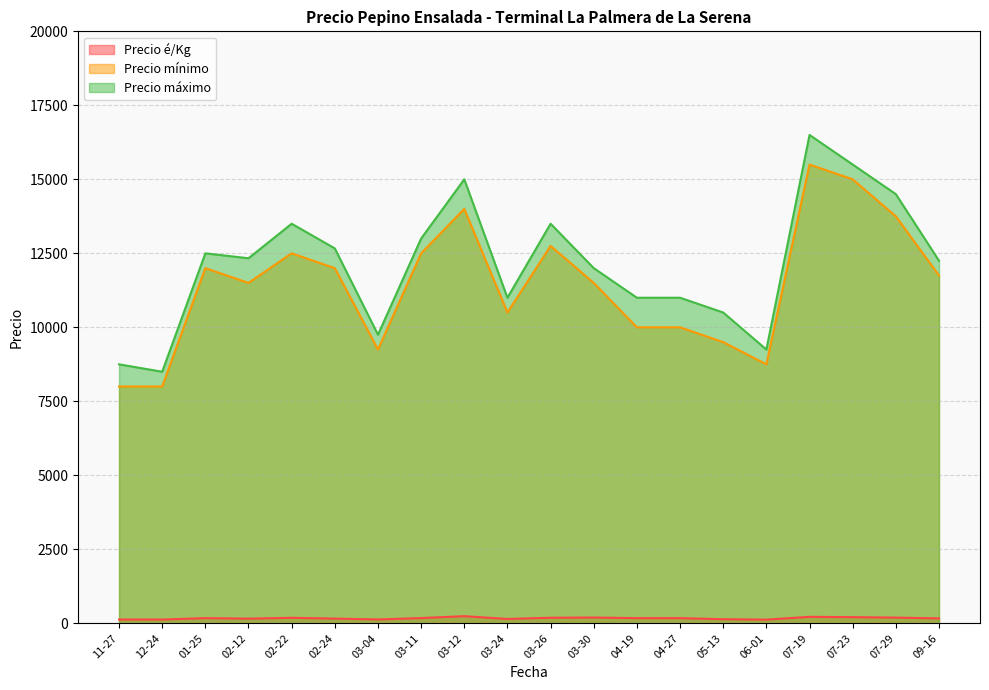

What are all the series names shown in the legend?

Precio é/Kg, Precio mínimo, Precio máximo